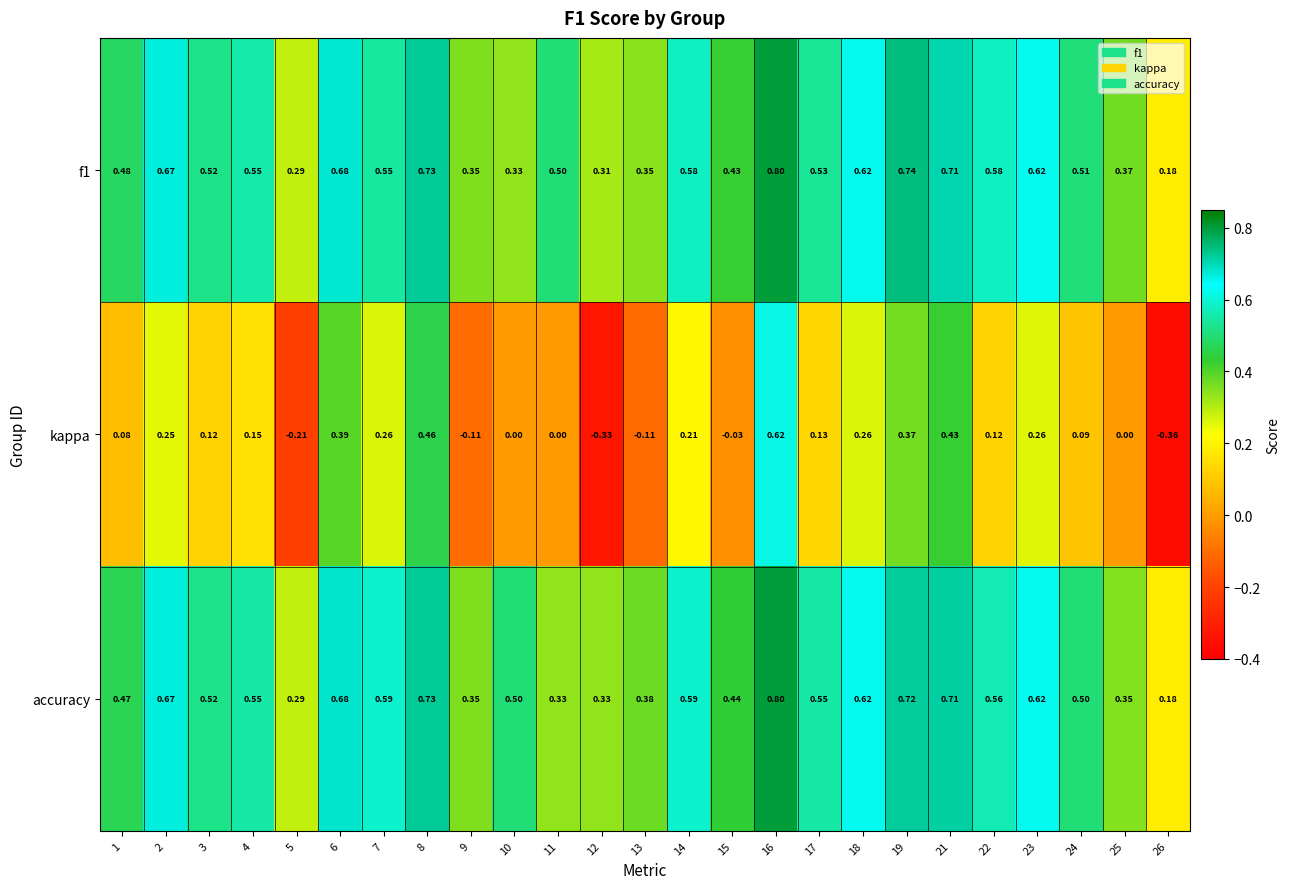

Between 7 and 16, which series saw the biggest shift?

kappa